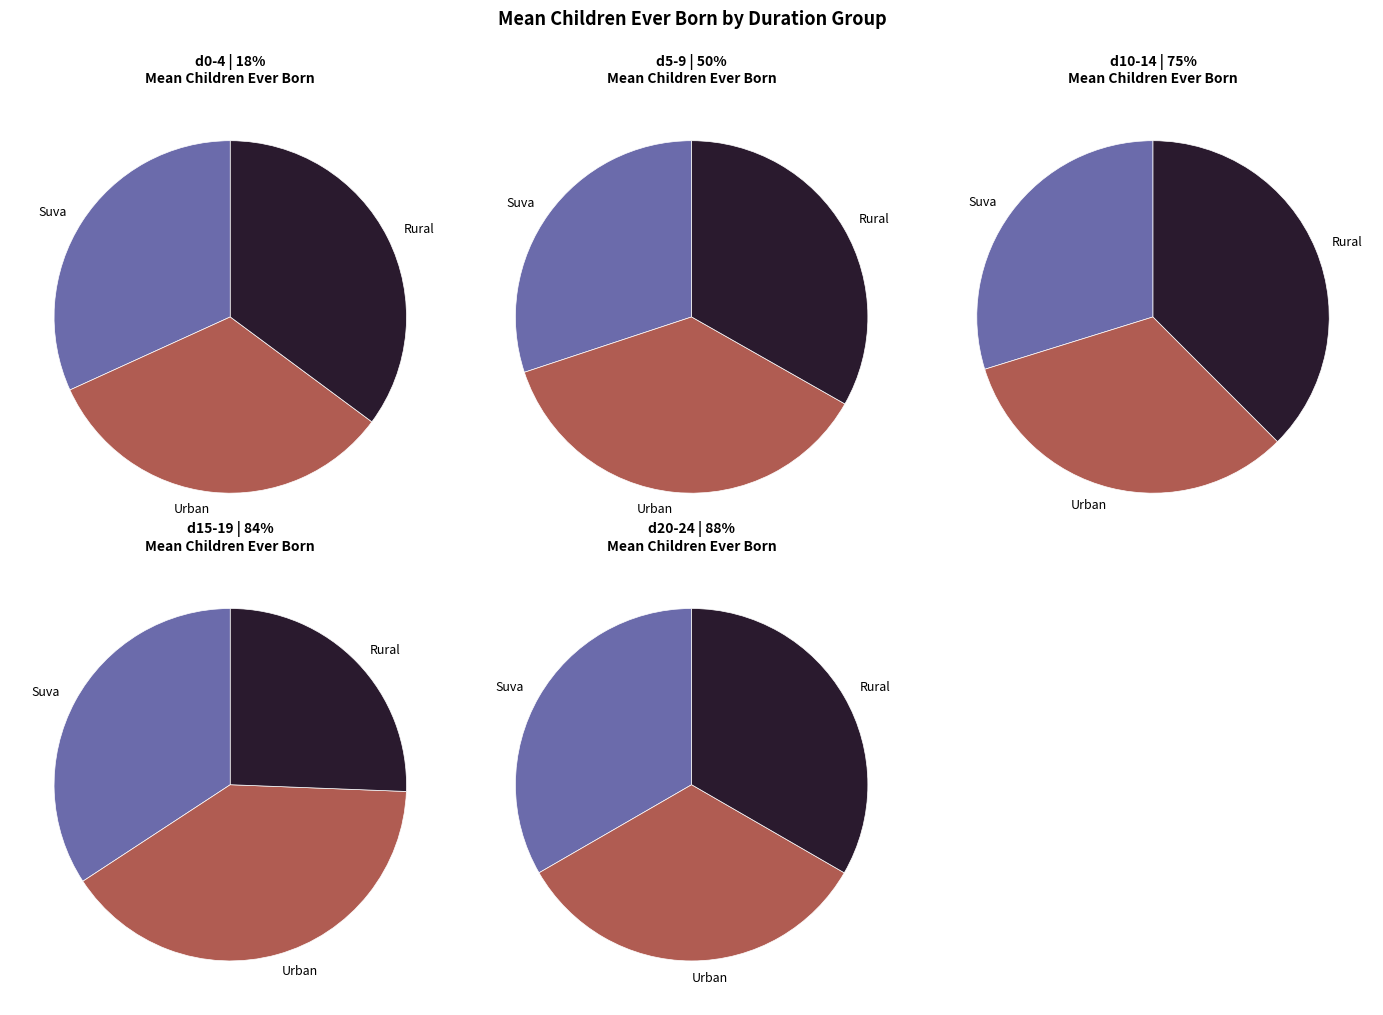

Combined, what portion of the pie is d15-19 and d10-14?

37.1%